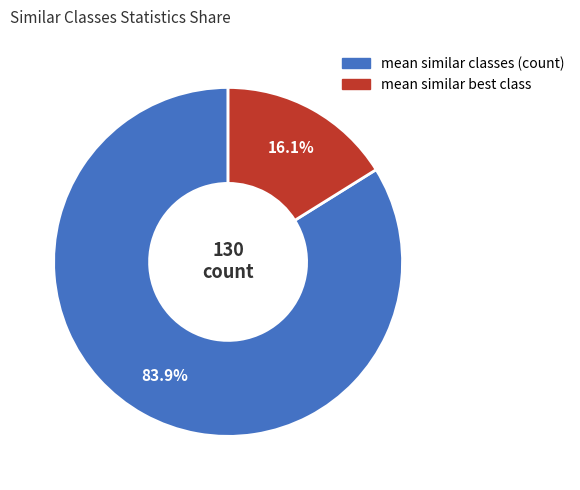

Which category accounts for the majority?

mean similar classes (count)